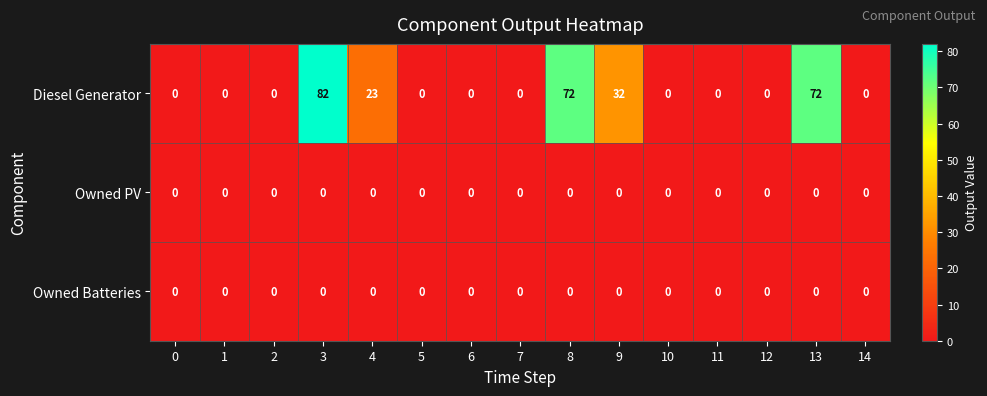

What is the greatest value displayed?

82